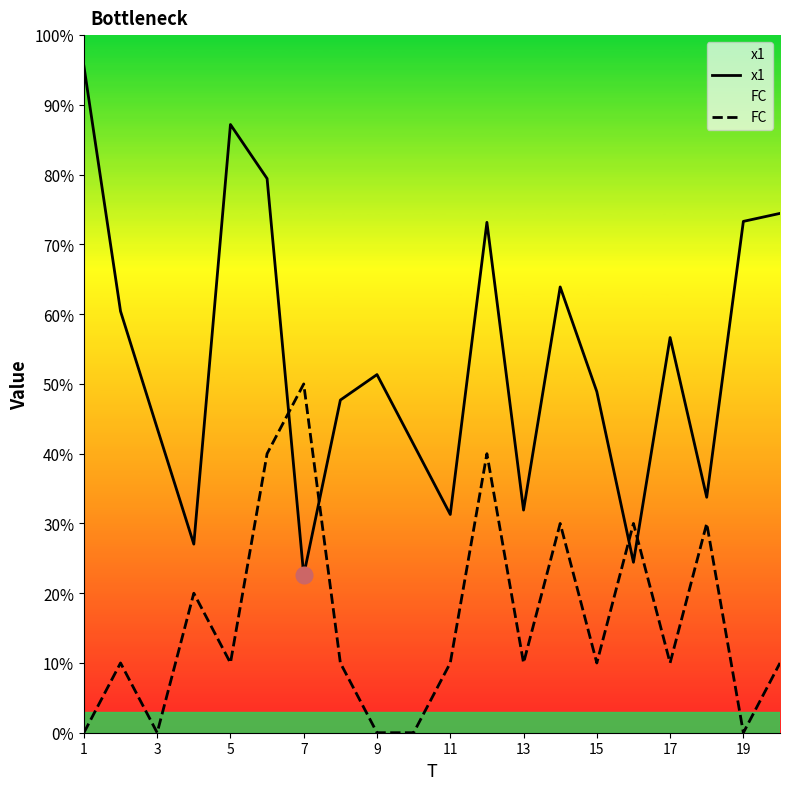

True or false: FC and x1 intersect in this chart.

True